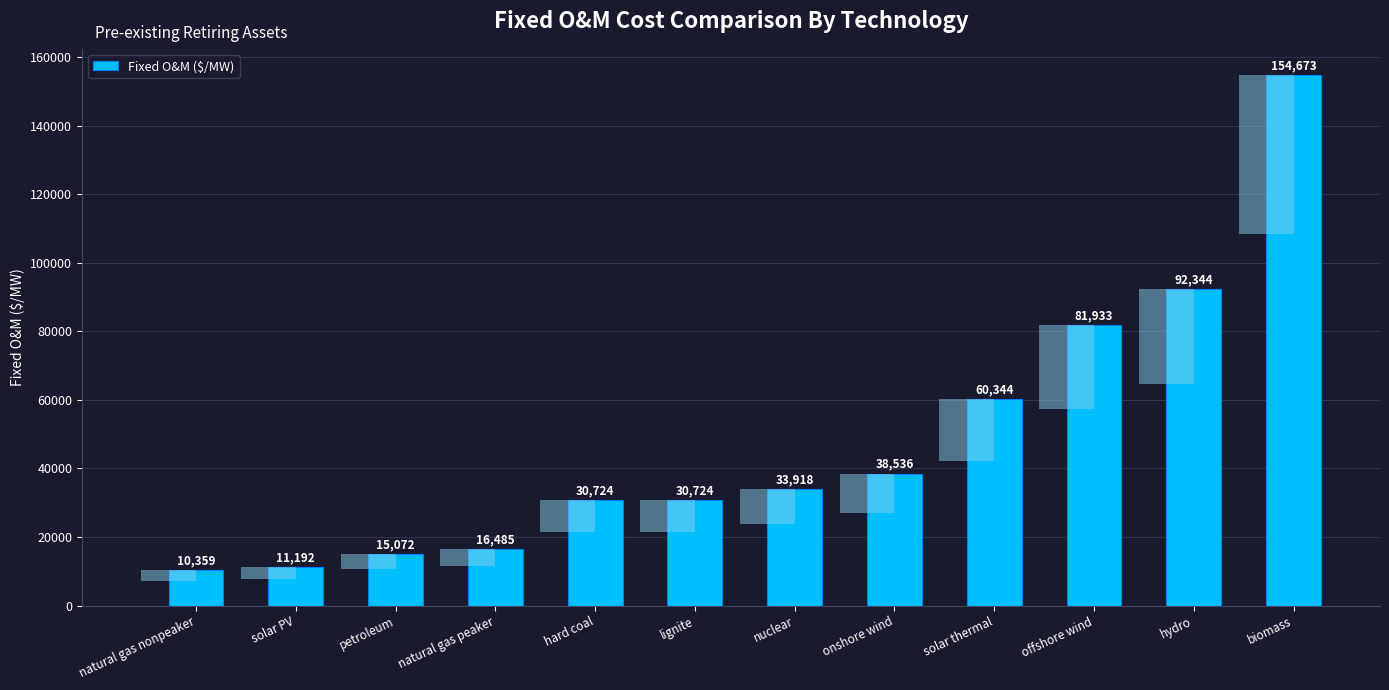

What is the label of the 11th bar from the left?

hydro